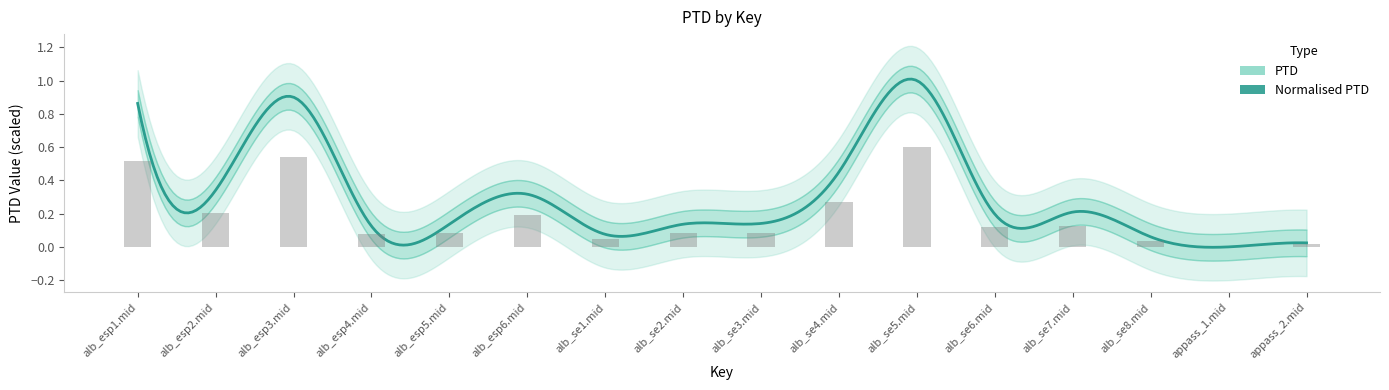

Does the chart contain stacked bars?

No